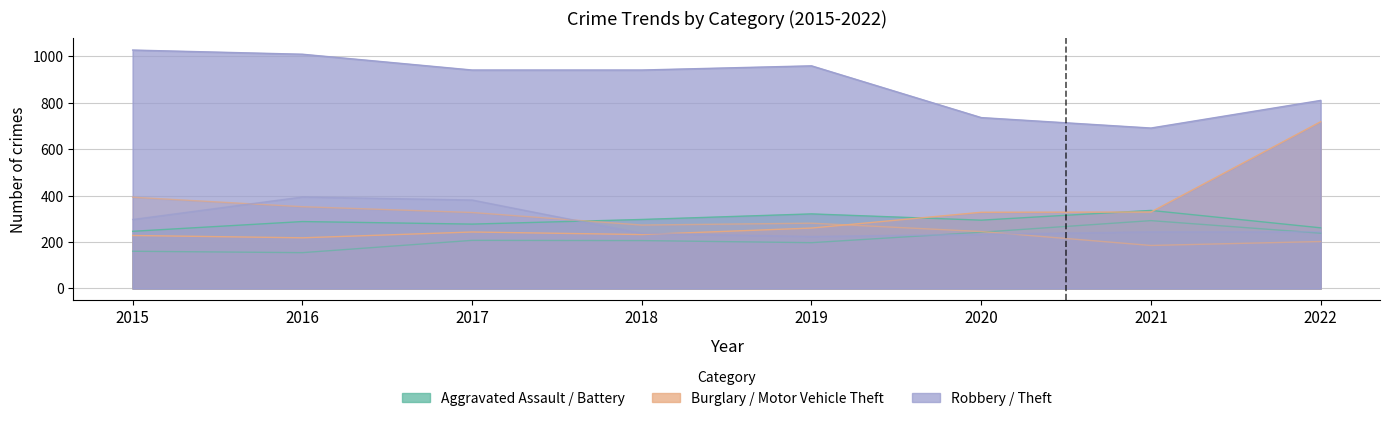

What is the sum of the Motor Vehicle Theft values at 2020 and 2022?

1046